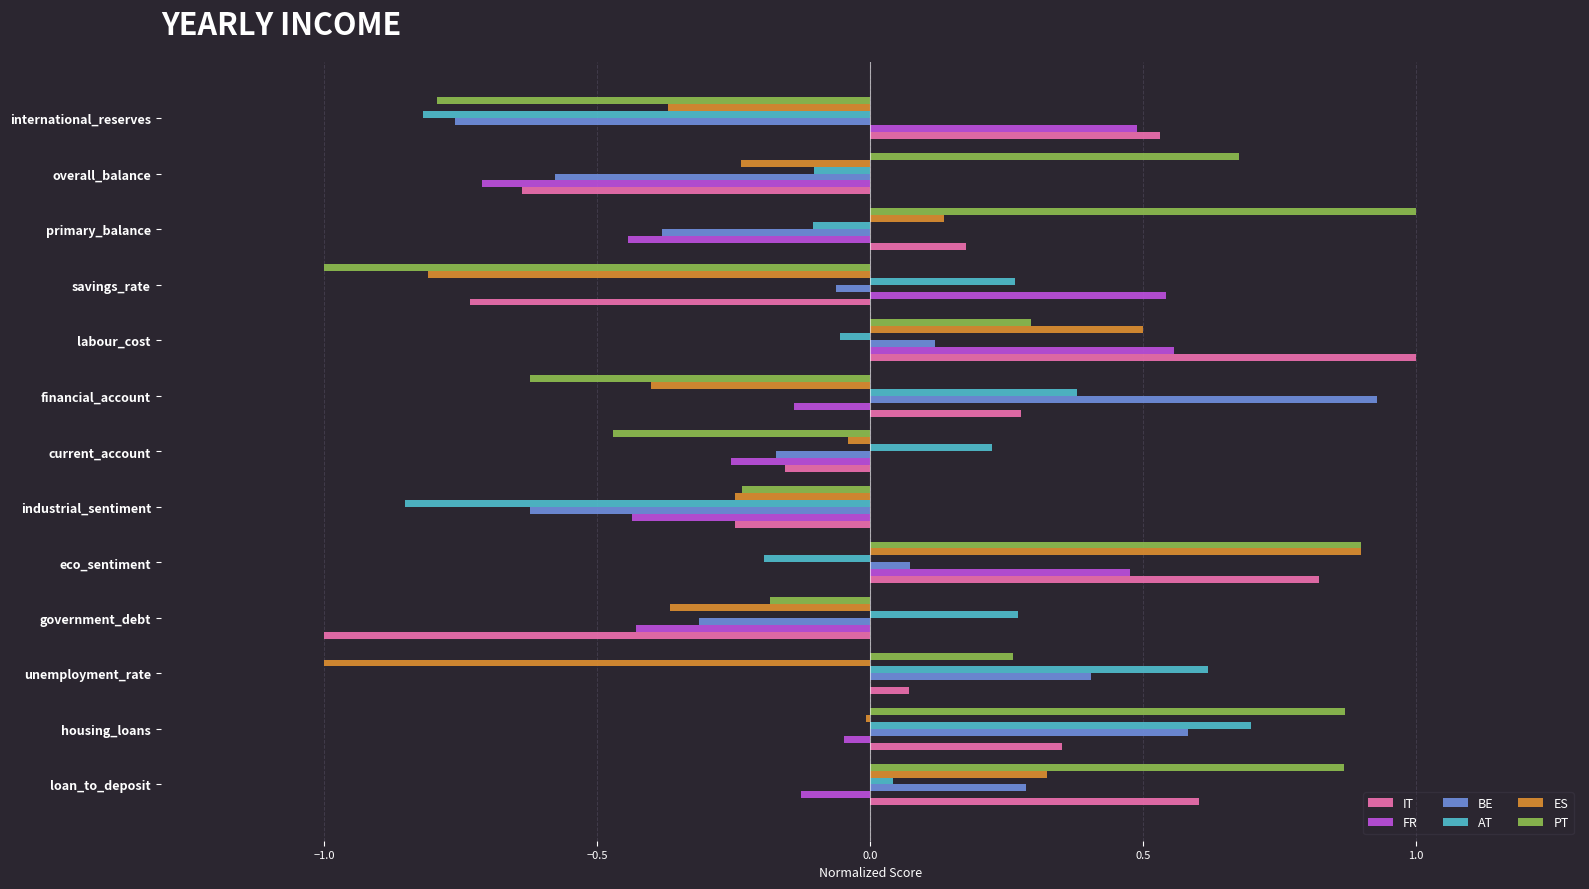

Between current_account and international_reserves, which series saw the biggest shift?

AT